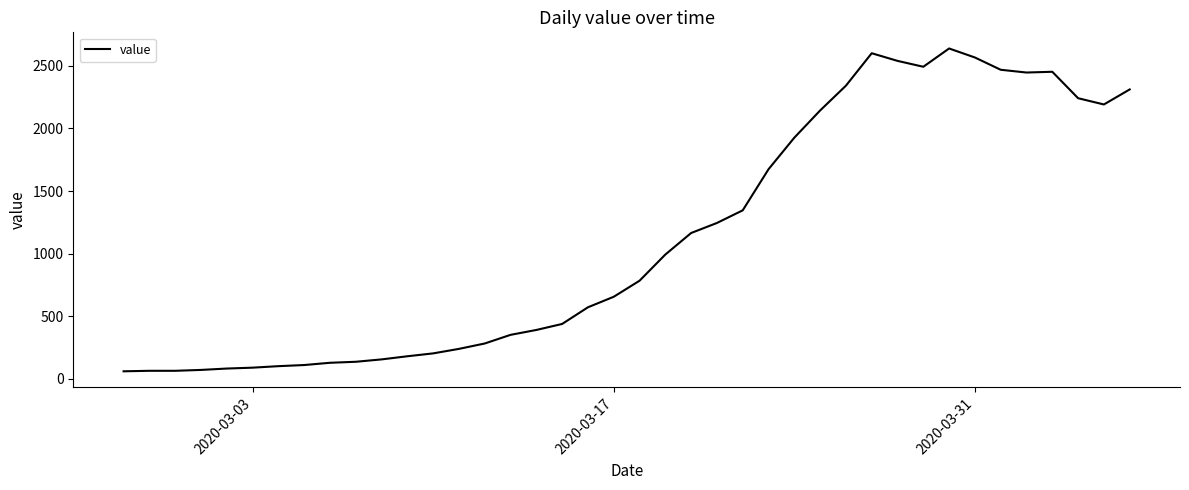

What is the difference between the maximum and second lowest values?

2573